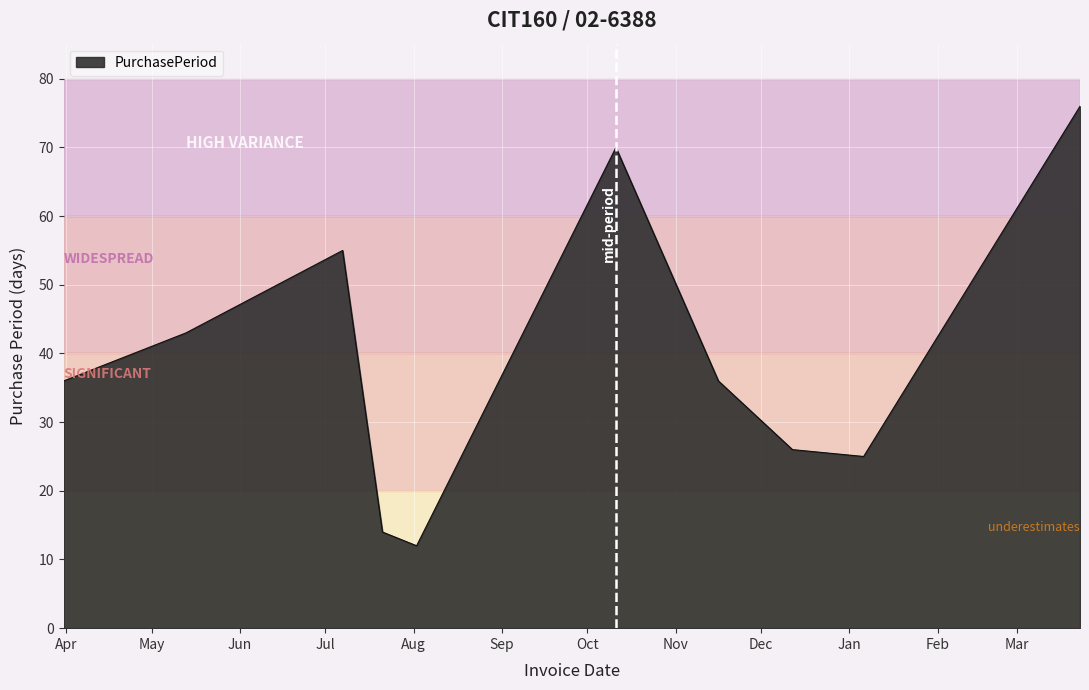

What is the smallest value displayed?

12